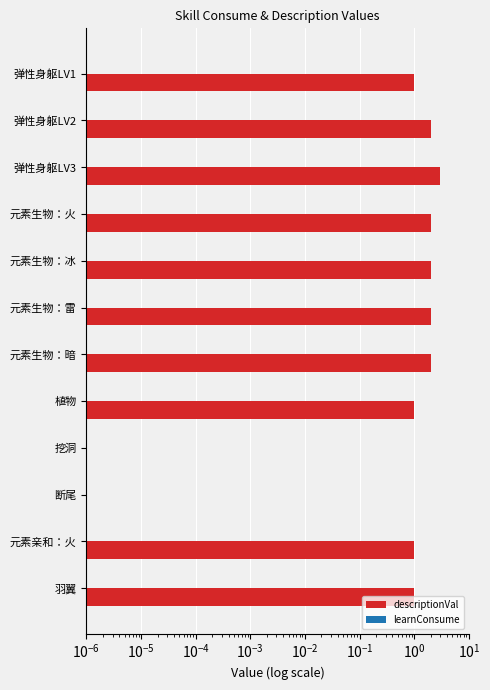

Which series has the largest range (max minus min)?

descriptionVal